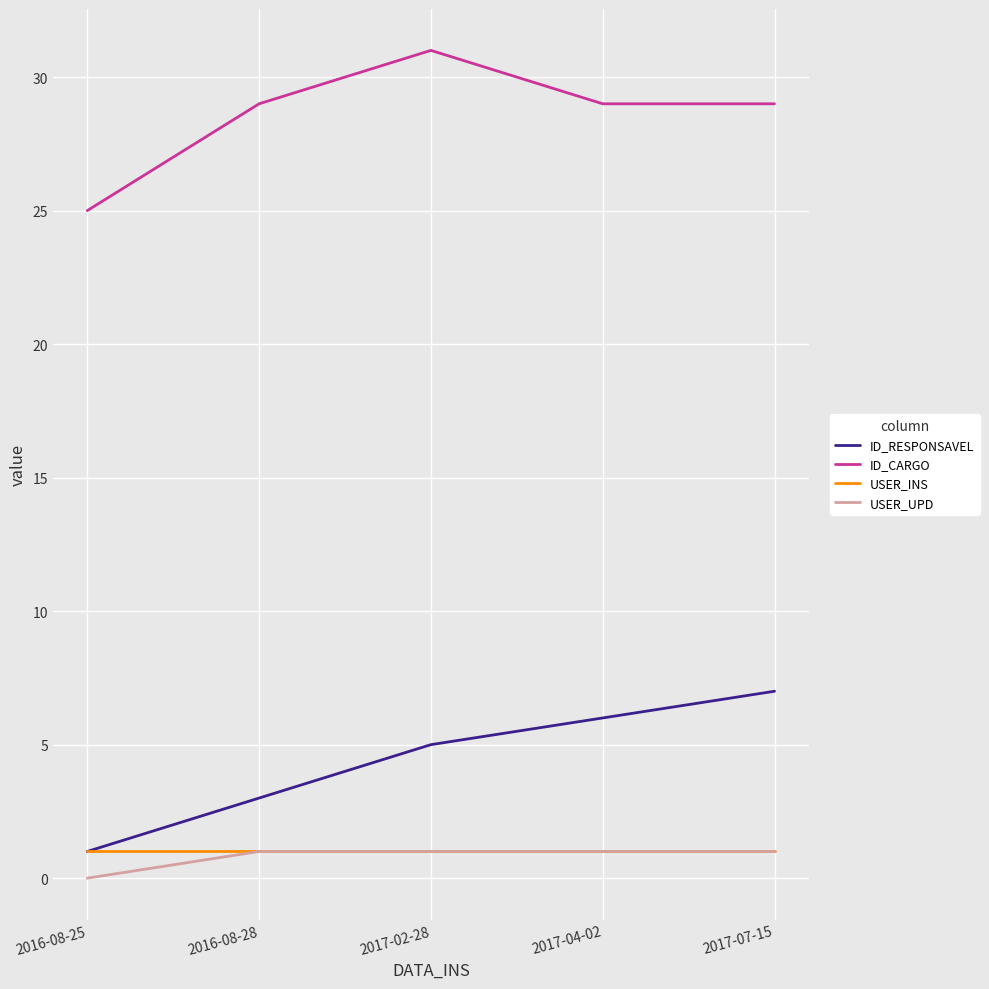

How many series are shown in this chart?

4